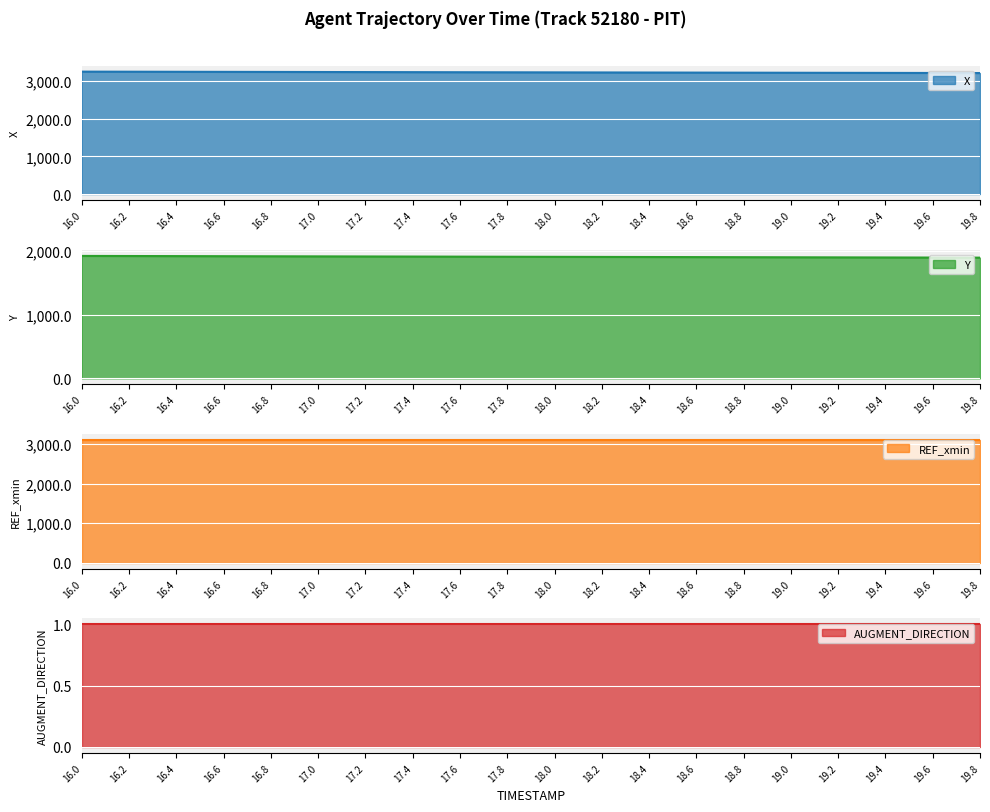

At which category is the sum across all series the highest?

16.0